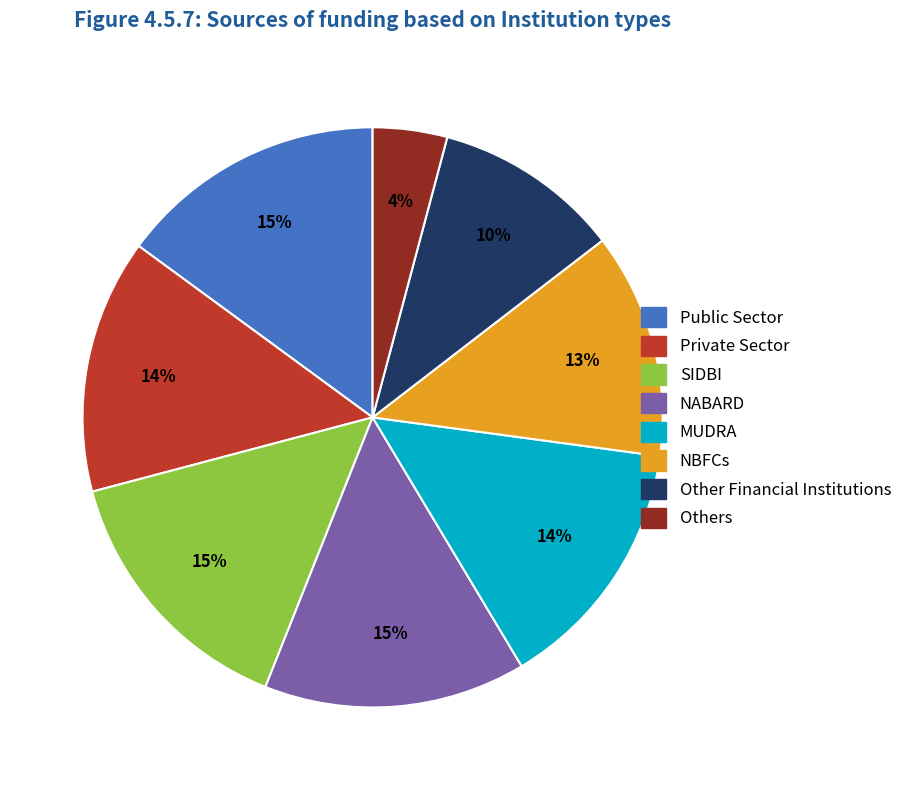

To the nearest percent, what is the difference between the largest and smallest slice percentages?

11%